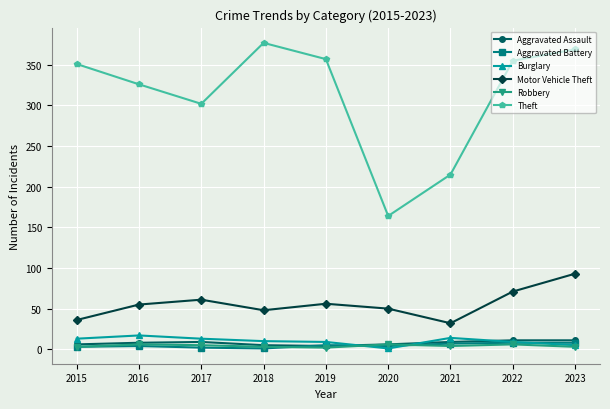

Which series has the widest spread of values?

Theft